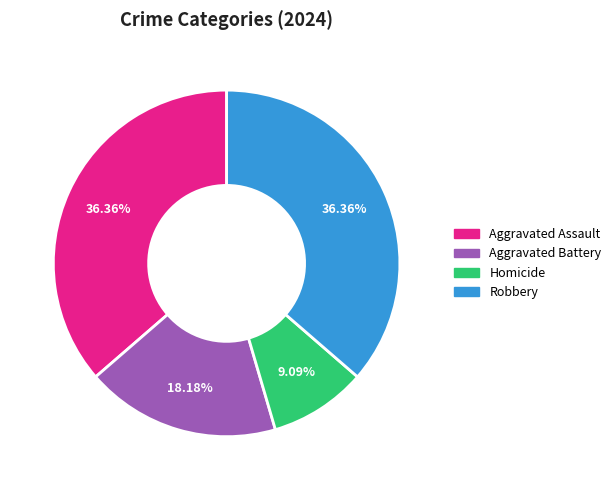

Is the sum of Aggravated Battery and Robbery greater than half?

Yes